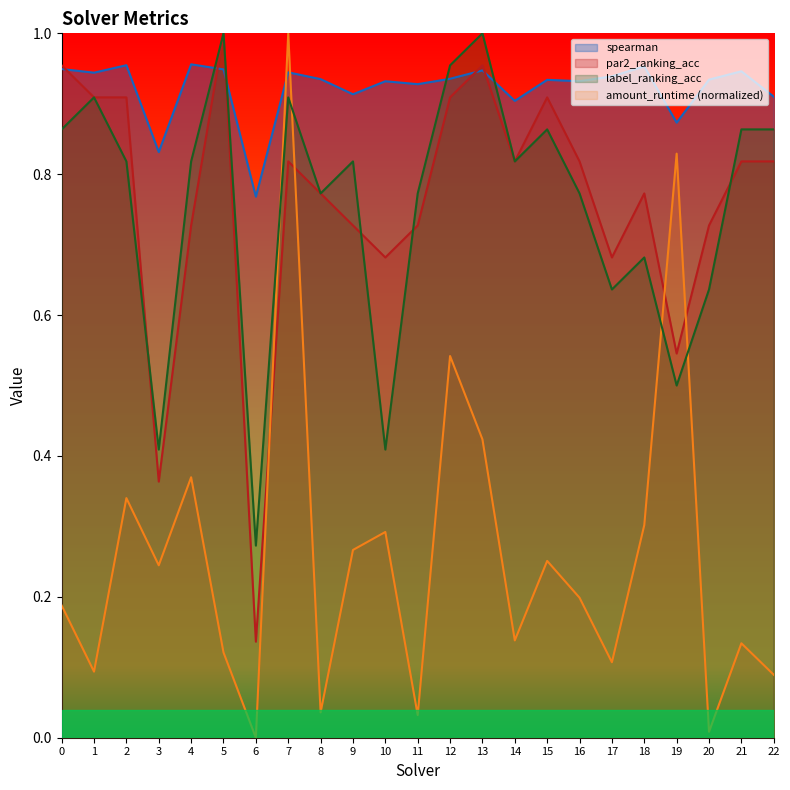

The value of par2_ranking_acc at 4 is 0.7. True or false?

True